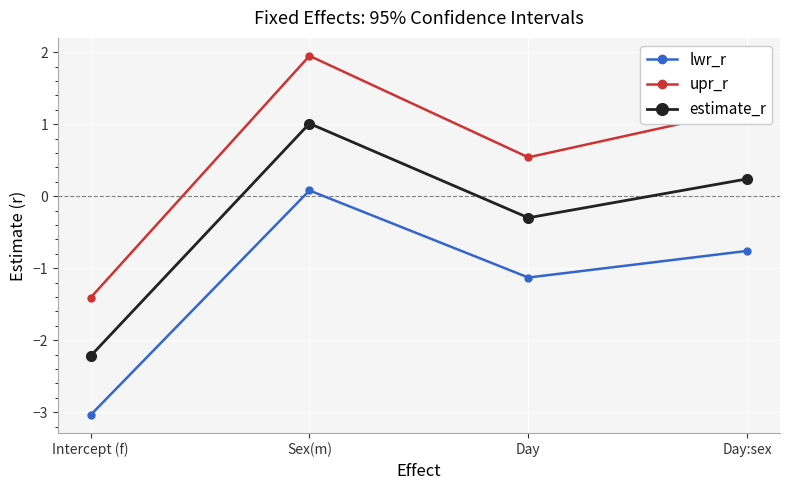

True or false: lwr_r has a value of -0.8 at Day:sex.

True